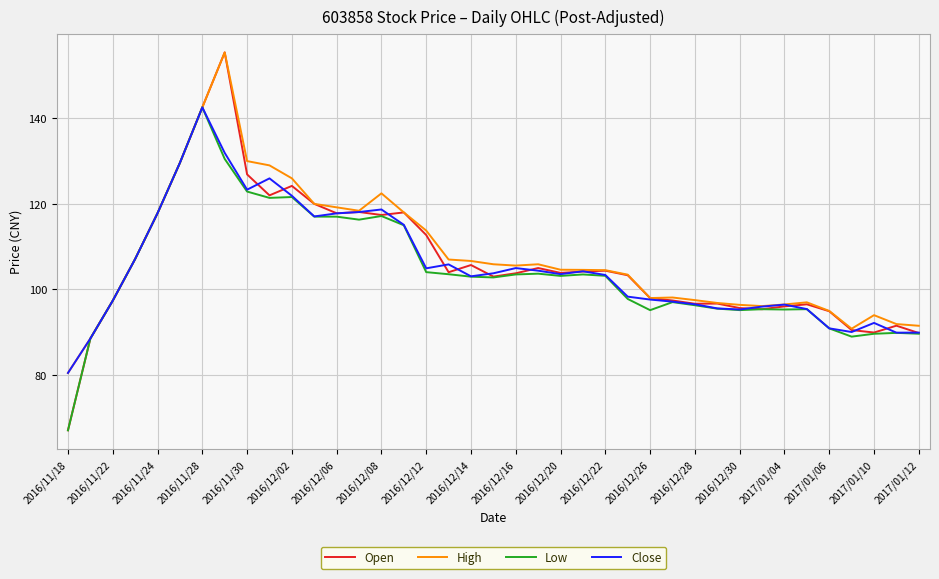

What is the greatest value displayed?

155.4